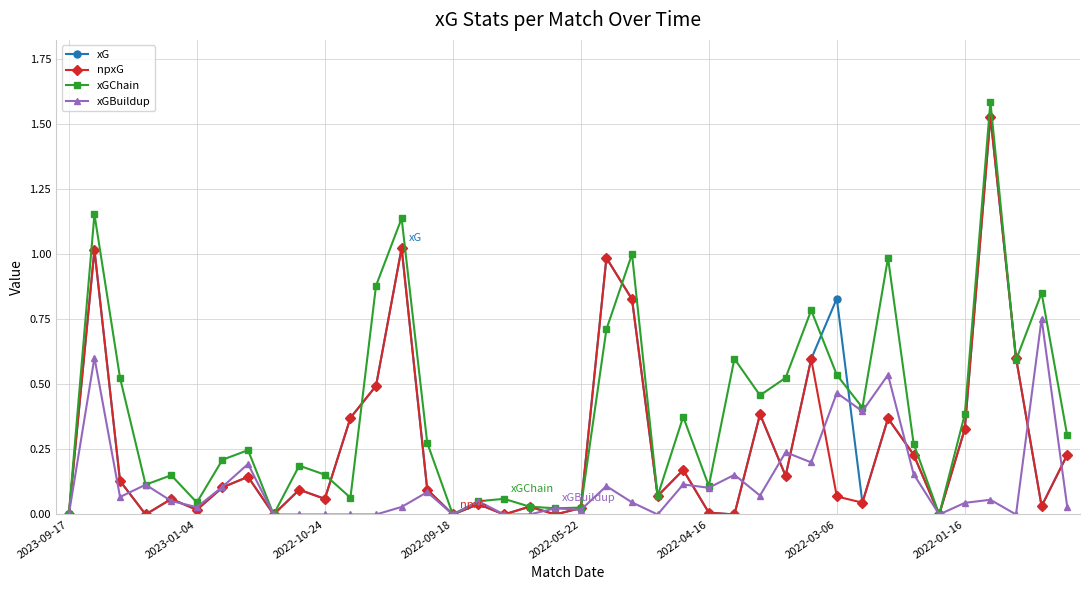

True or false: npxG has more than 2 points higher than both neighbors.

True